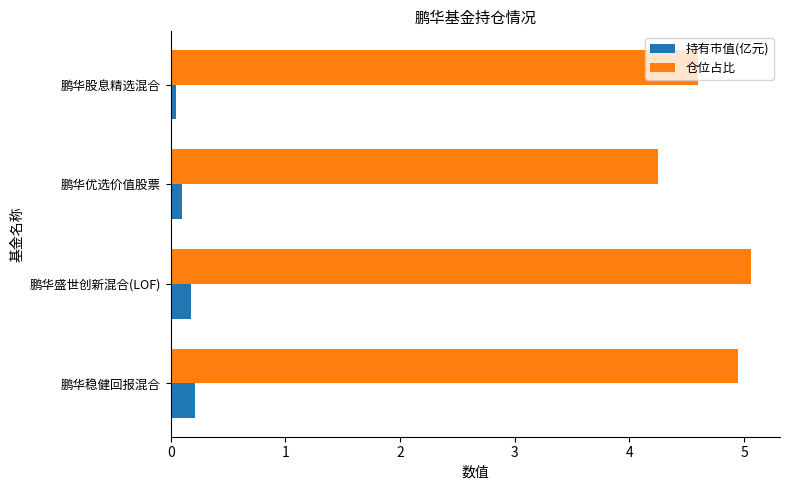

Which series has the widest spread of values?

仓位占比